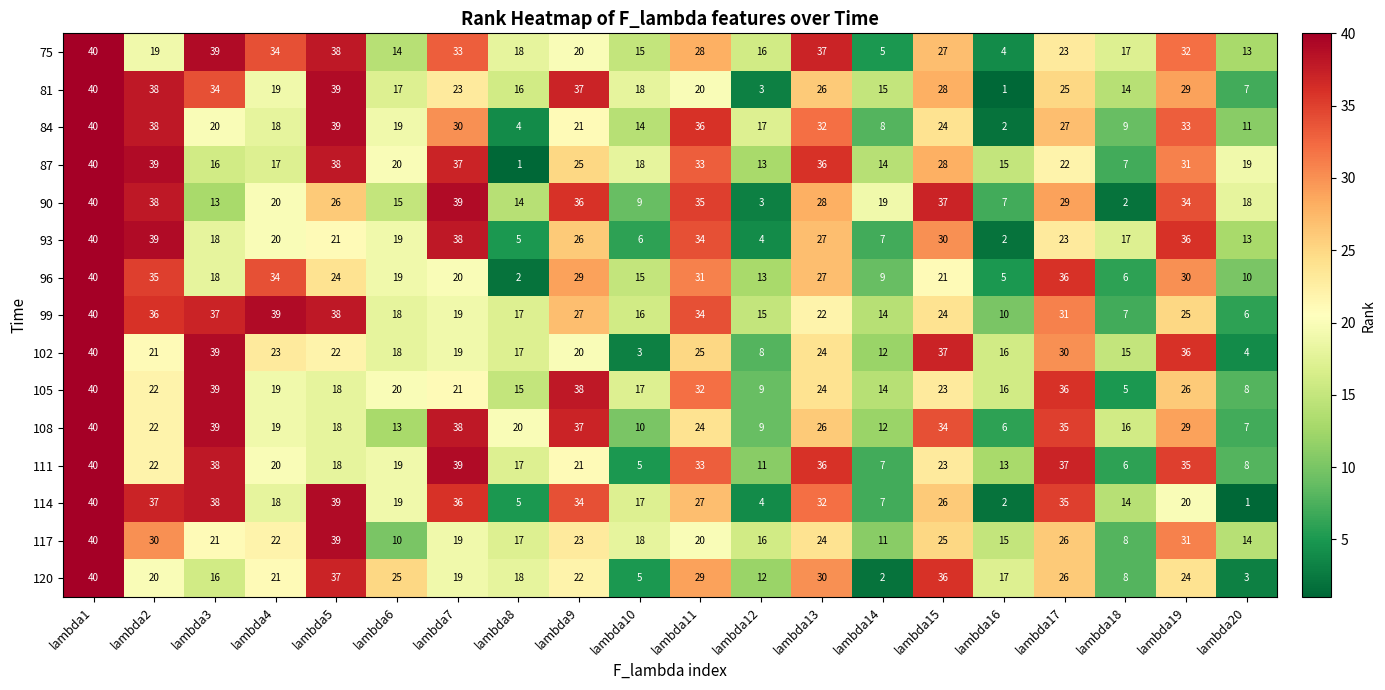

At which category does the chart reach its peak across all series?

lambda1